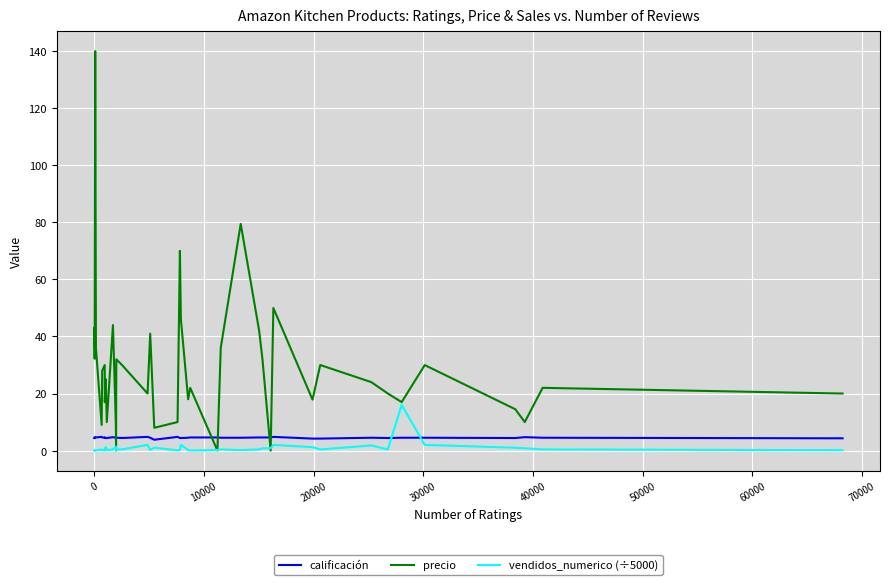

What is the difference between the maximum and minimum values in the precio series?

140.0